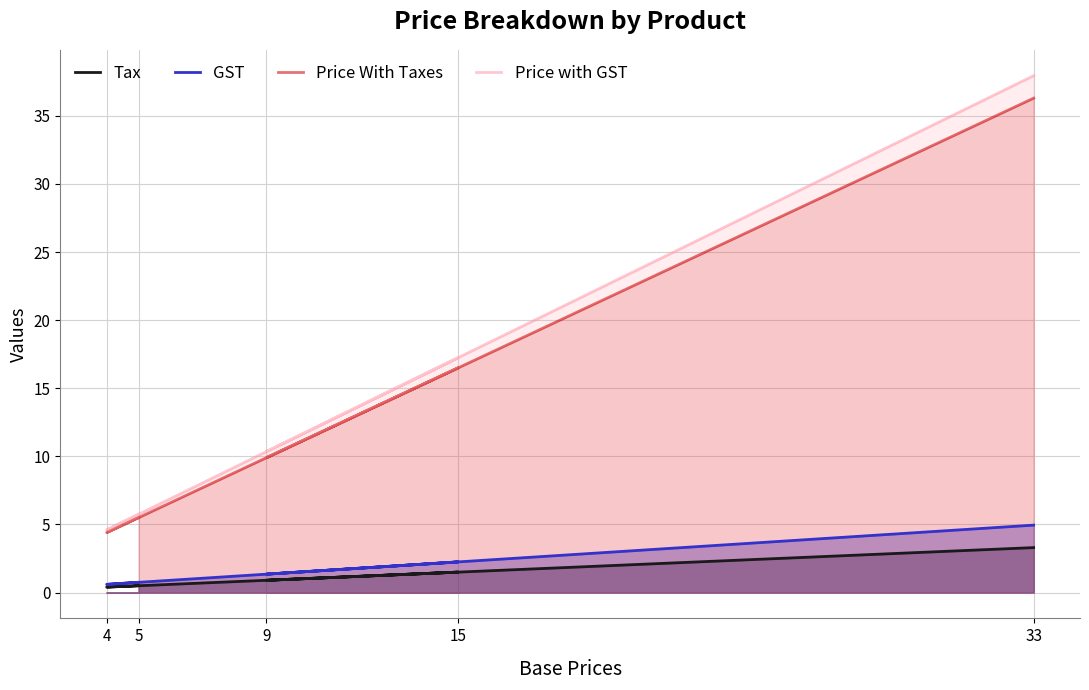

What is the sum of all GST values?

9.9